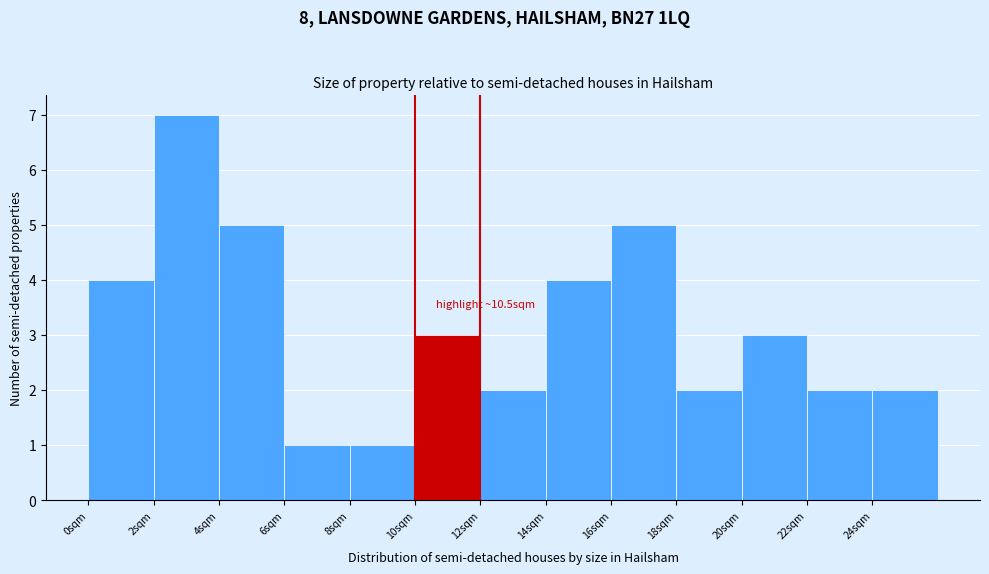

Over which range of the x-axis is the bar tallest?

2 to 4